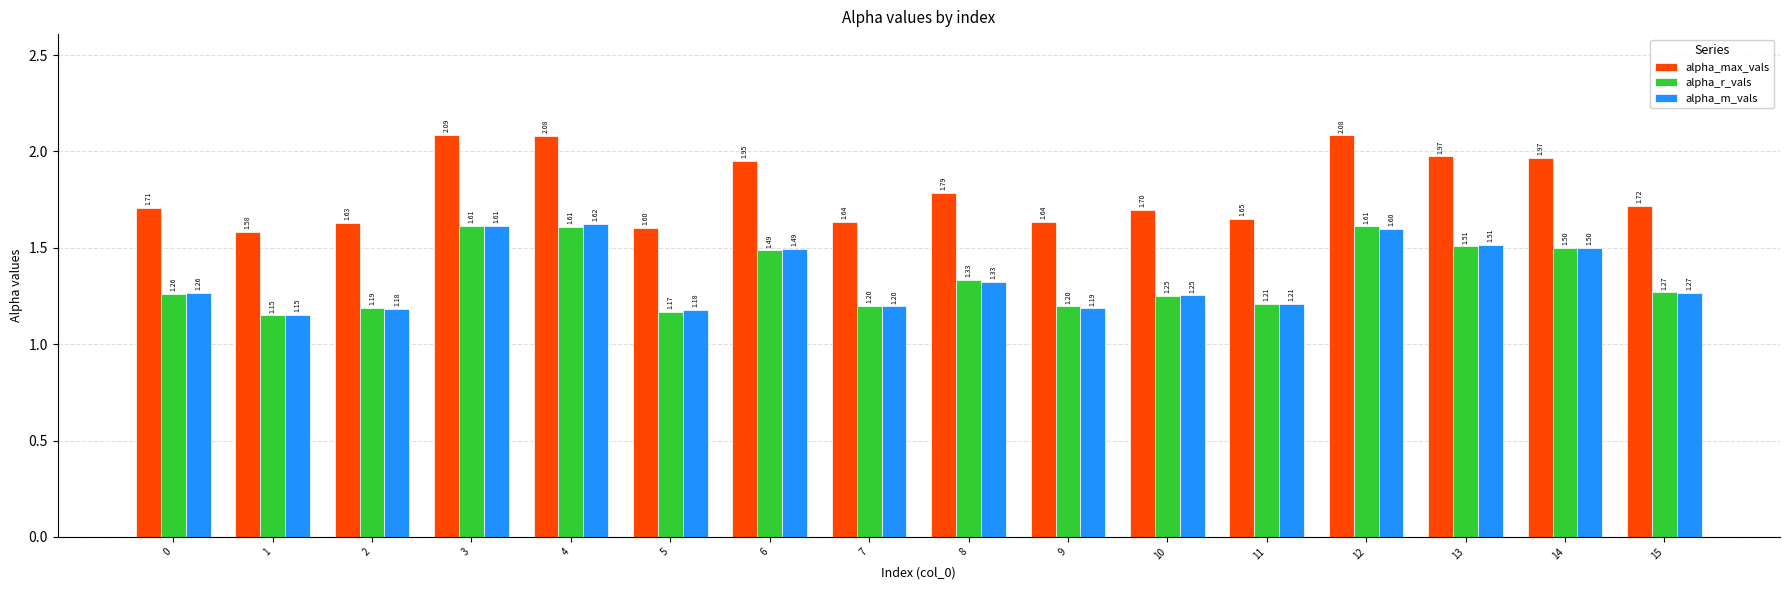

What is the difference between the second highest and second lowest values in the alpha_max_vals series?

0.5